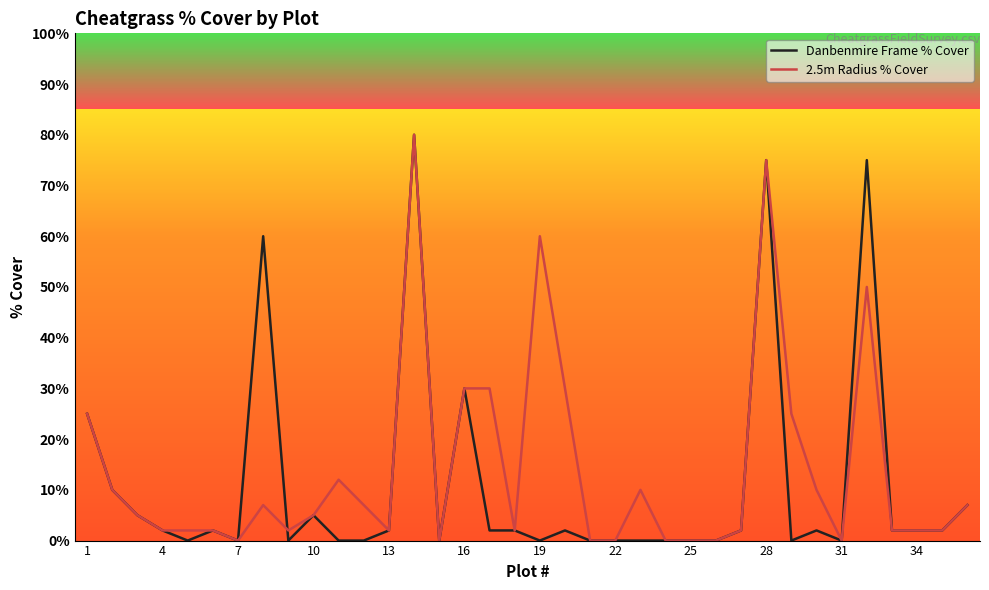

Where is Danbenmire Frame % Cover nearest to the value 40?

16